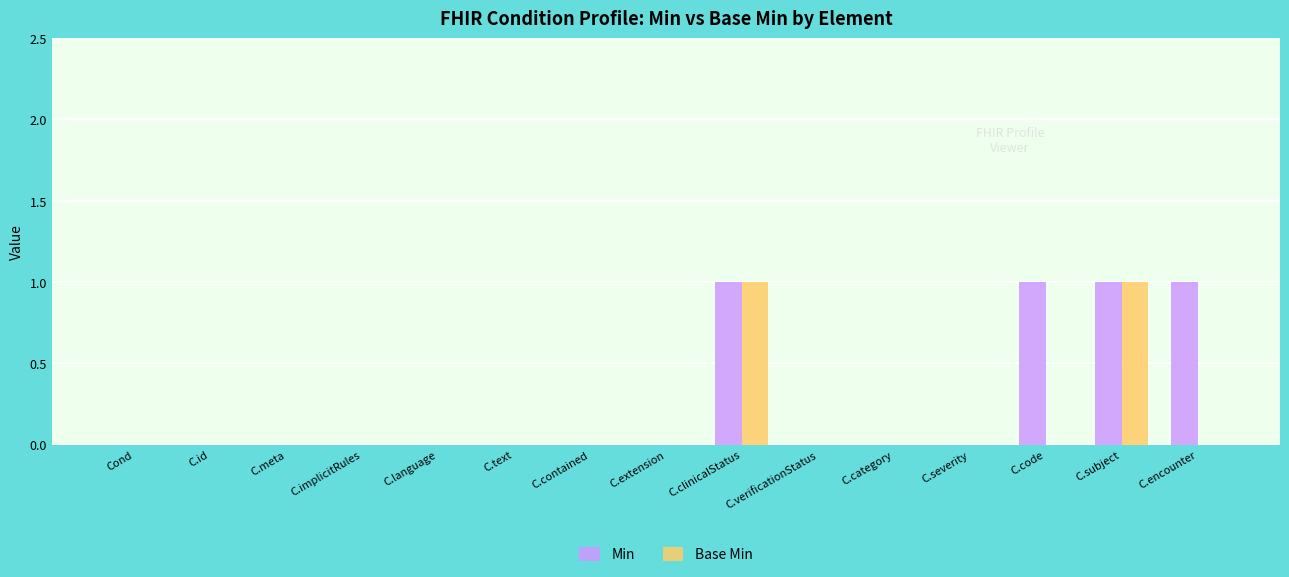

Is the value of Base Min at C.clinicalStatus greater than the value of Min at C.meta?

Yes